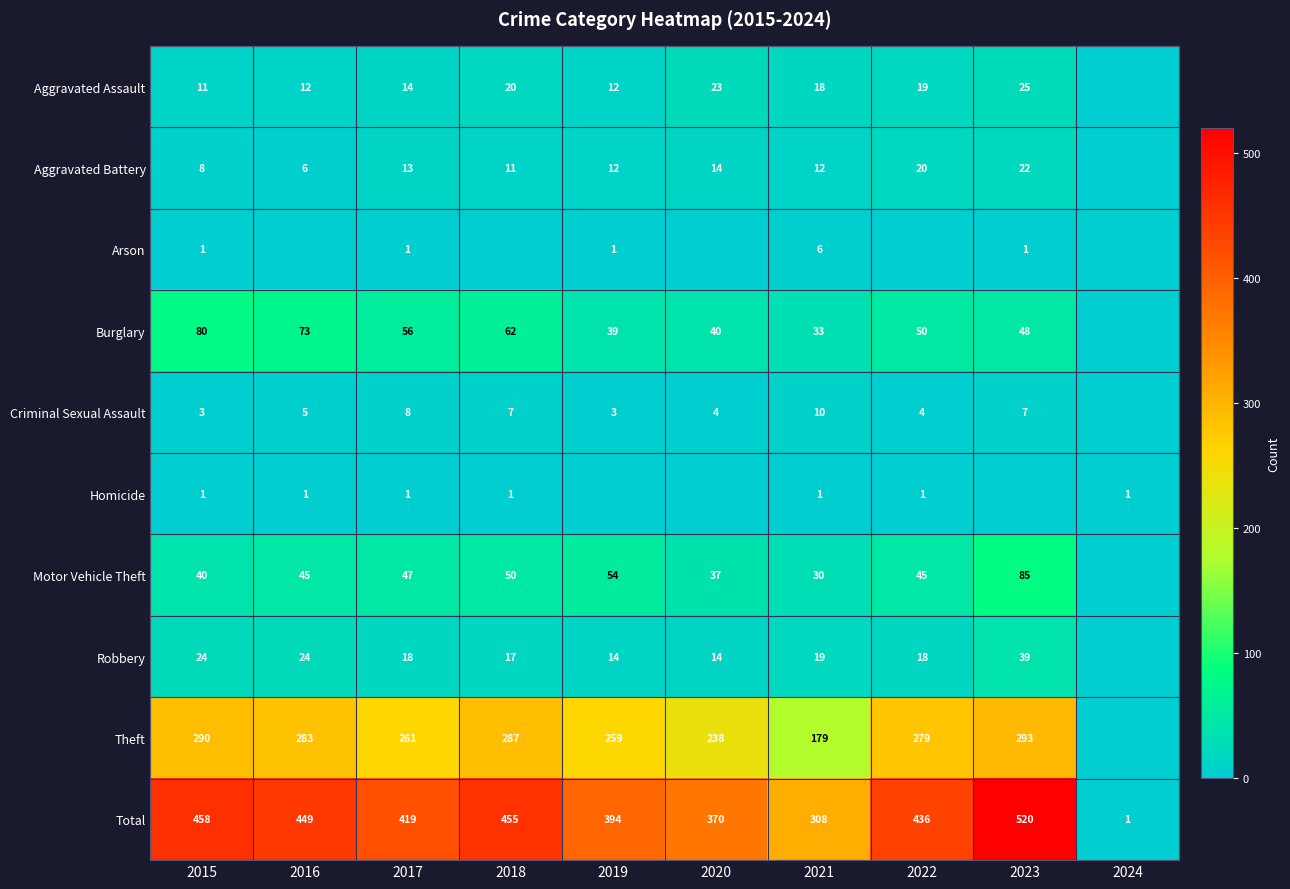

Rank the series at 2021 from highest to lowest value.

Total, Theft, Burglary, Motor Vehicle Theft, Robbery, Aggravated Assault, Aggravated Battery, Criminal Sexual Assault, Arson, Homicide